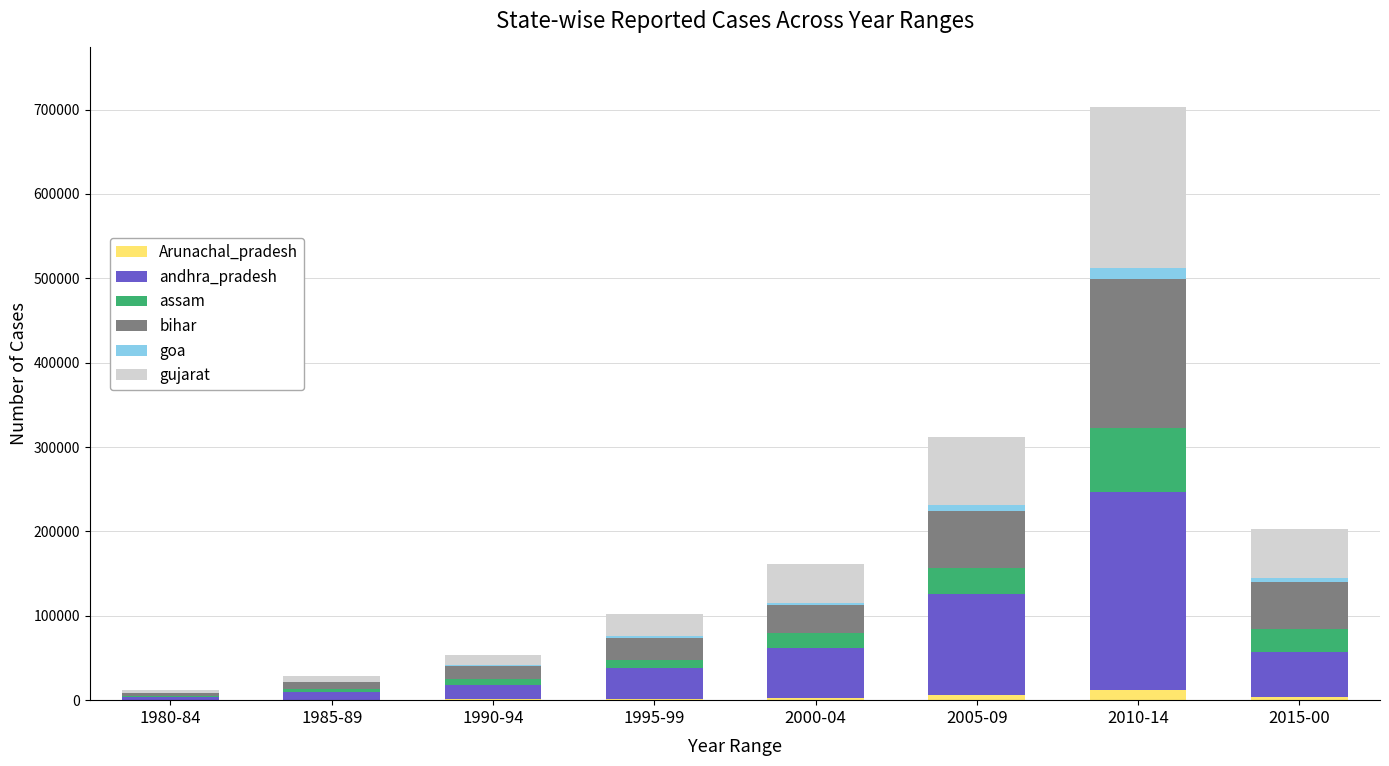

How many categories are shown in the chart?

8